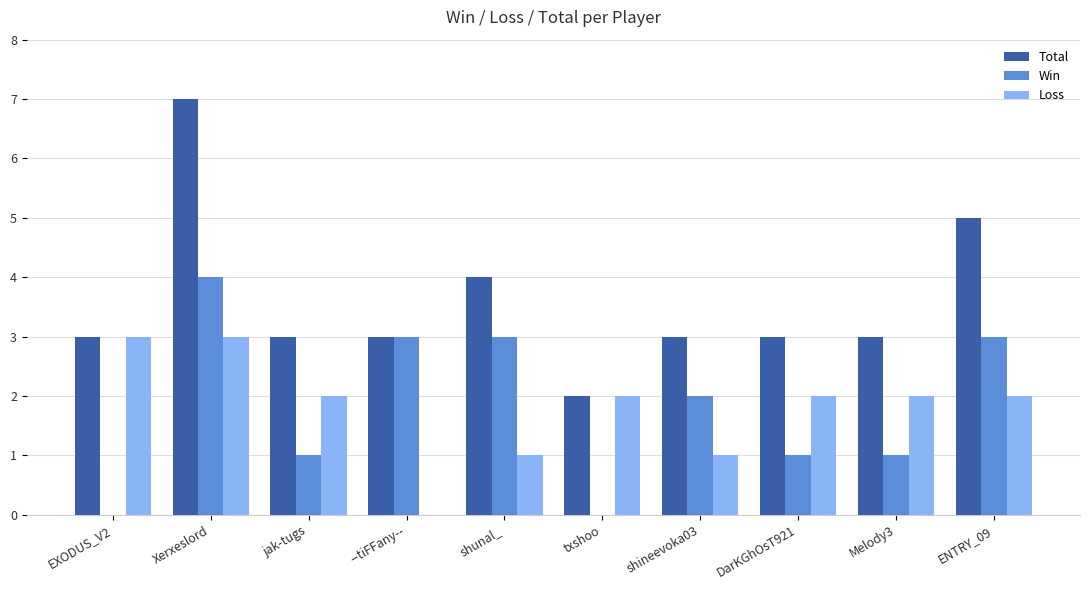

What is the greatest value displayed?

7